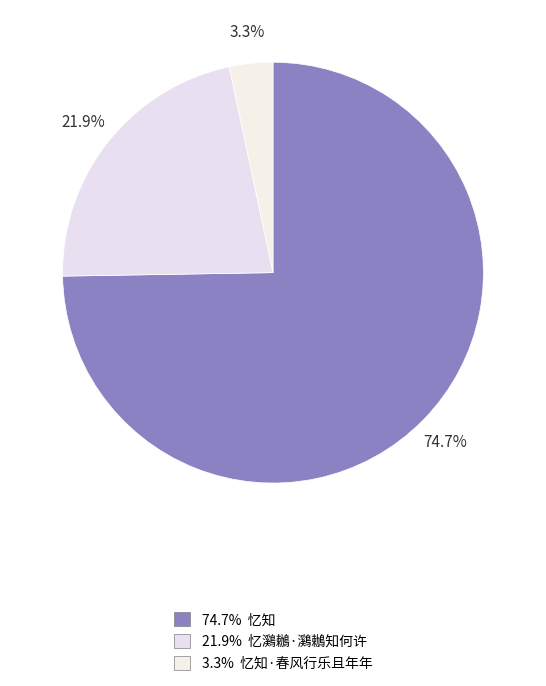

Which category has the biggest portion of the pie?

忆知